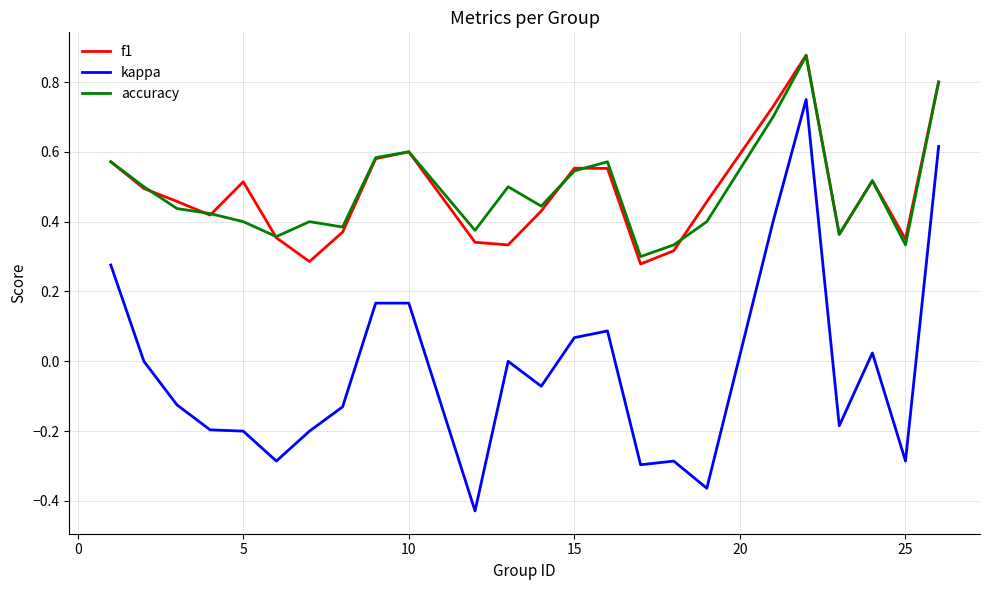

True or false: accuracy and kappa intersect in this chart.

False